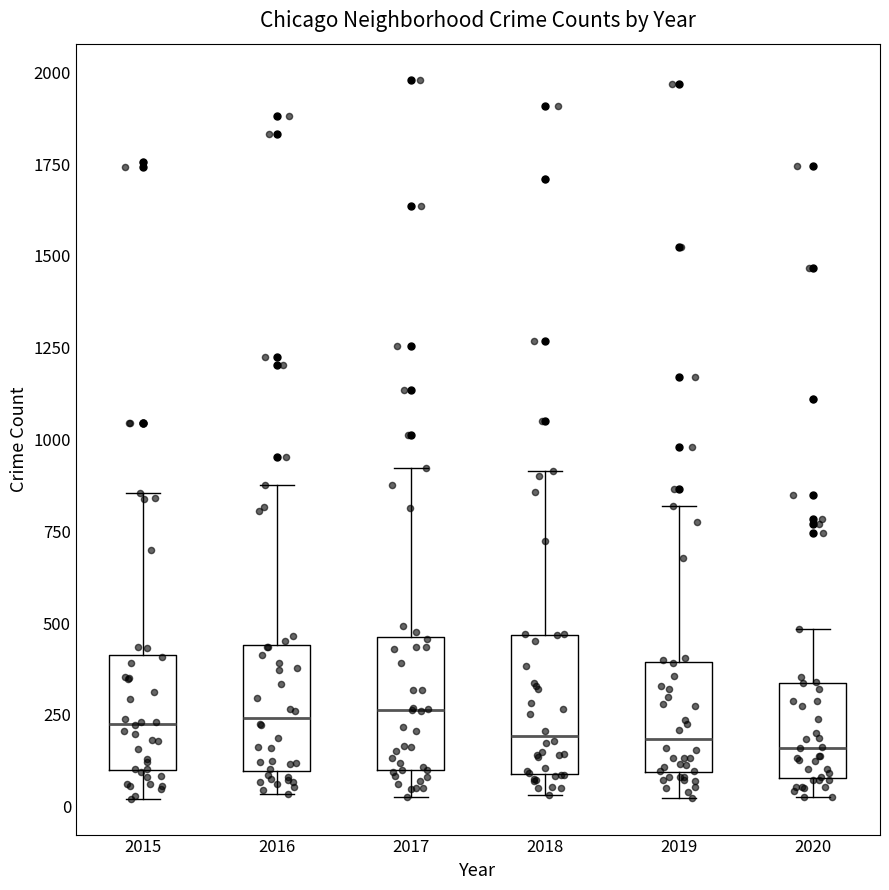

Reading left to right, transcribe this box plot: for each box, give where its median line is, the range the box spans, and where its two whiskers end, as read against the y-axis. The values are not printed on the chart, so give them approximately, as read against the axis.

2015: median 250, box 100 to 400, whiskers 0 to 850
2016: median 250, box 100 to 450, whiskers 50 to 900
2017: median 250, box 100 to 450, whiskers 50 to 900
2018: median 200, box 100 to 450, whiskers 50 to 900
2019: median 200, box 100 to 400, whiskers 50 to 800
2020: median 150, box 100 to 350, whiskers 50 to 500